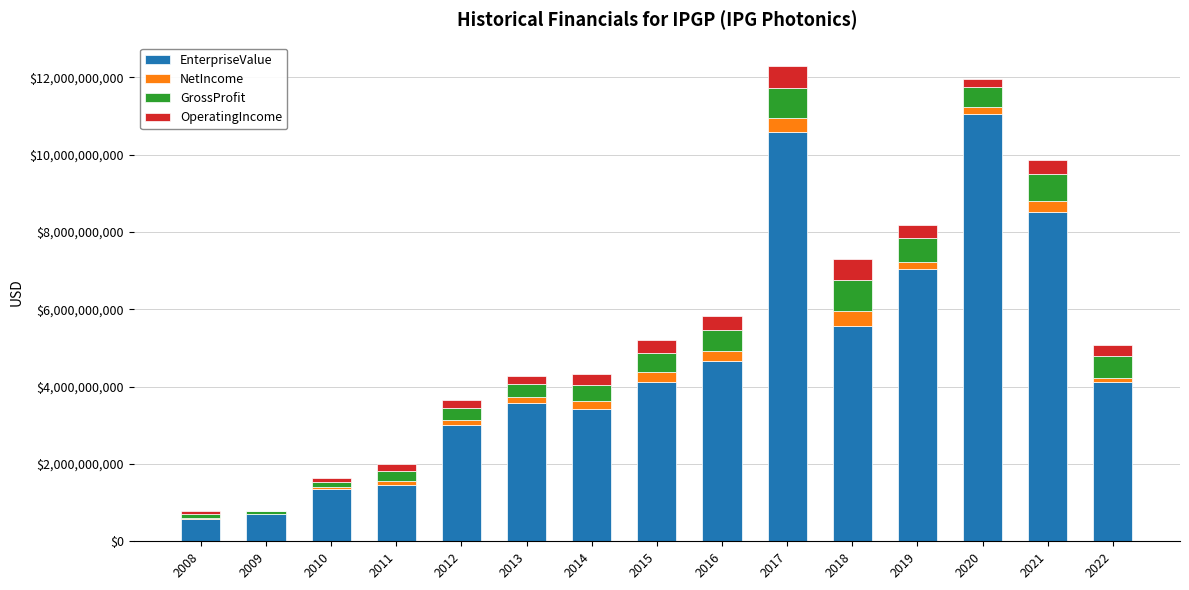

At which label does EnterpriseValue first exceed 4123365870?

2015